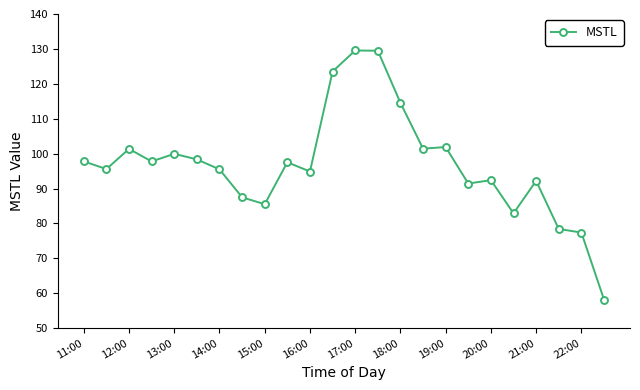

What is the value of the 16th point from the left?

101.4